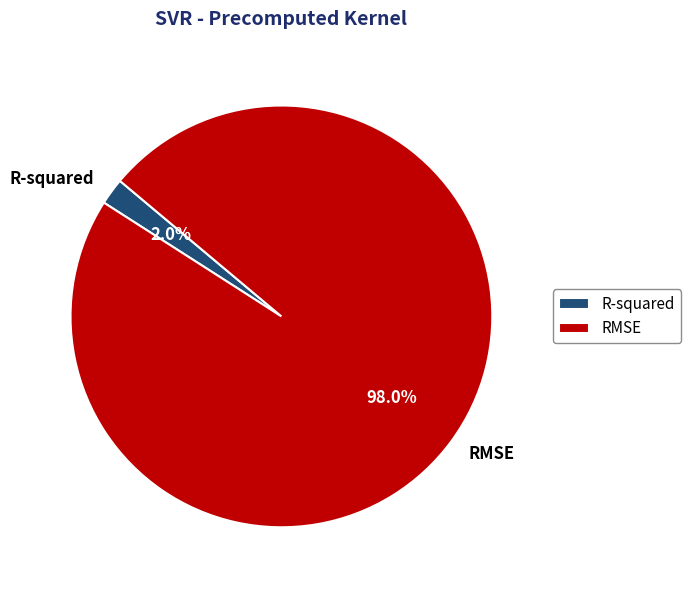

What is the total percentage of R-squared and RMSE?

100.0%